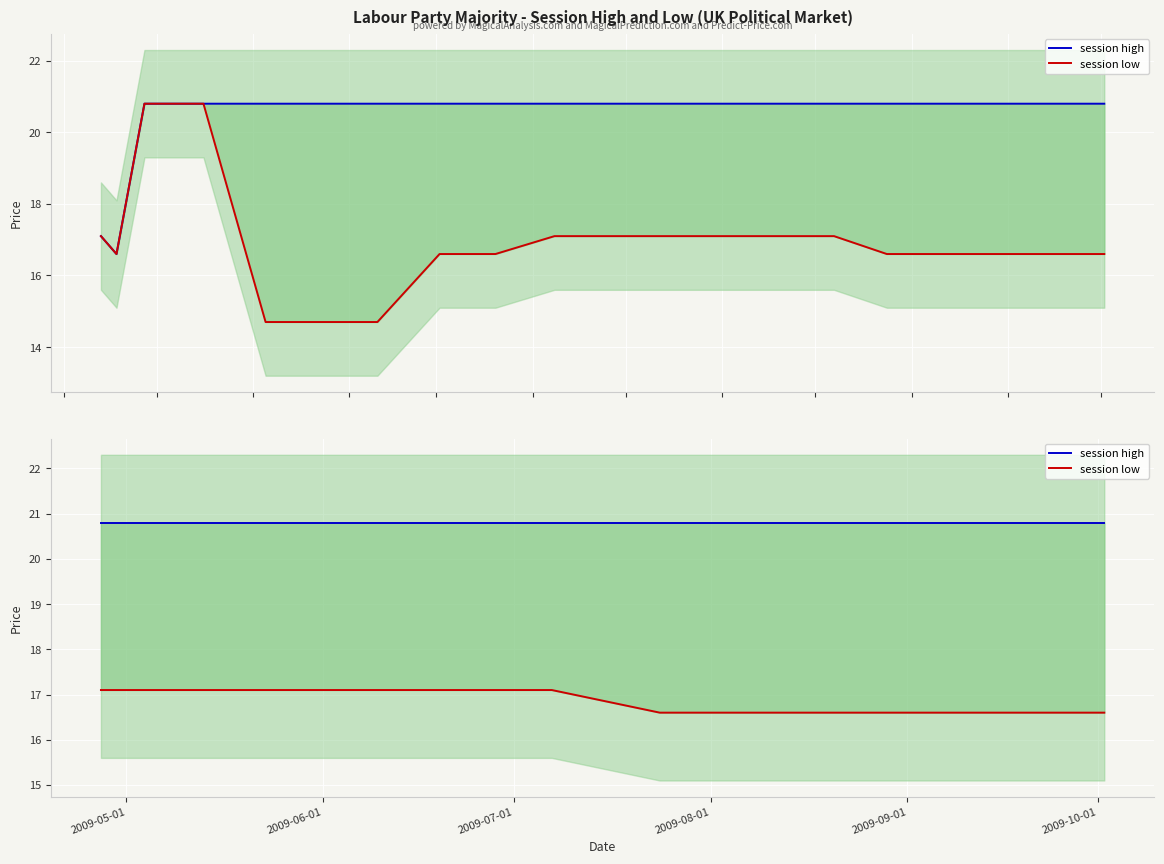

Rank the series by their average value, from lowest to highest.

session low, session high